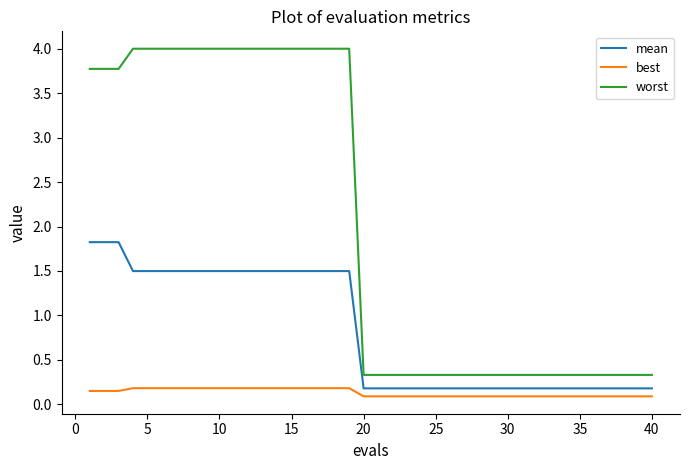

Which series has the largest range (max minus min)?

worst